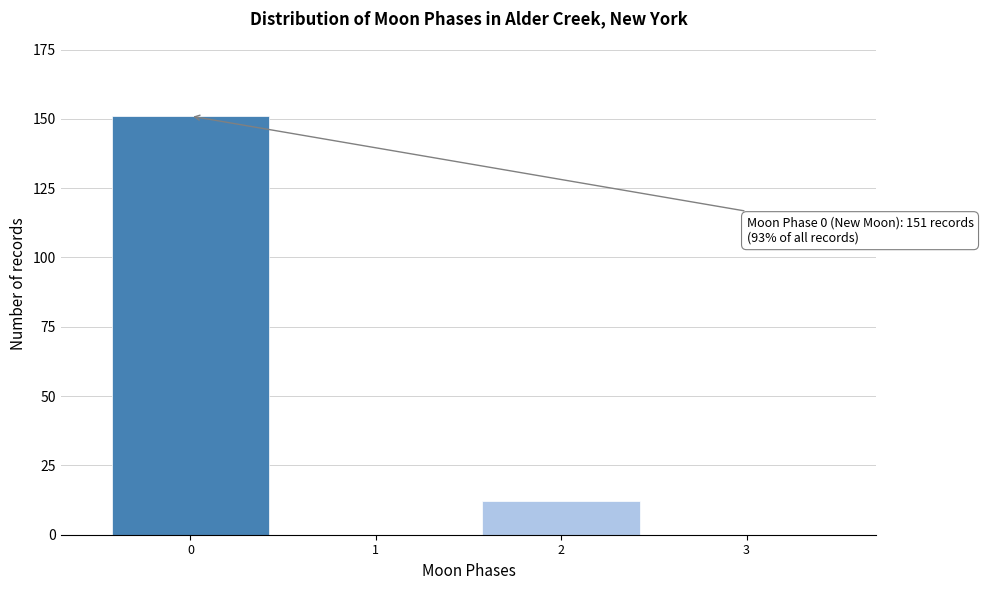

Reading left to right, extract all data points from this chart.

0=151	1=0	2=12	3=0